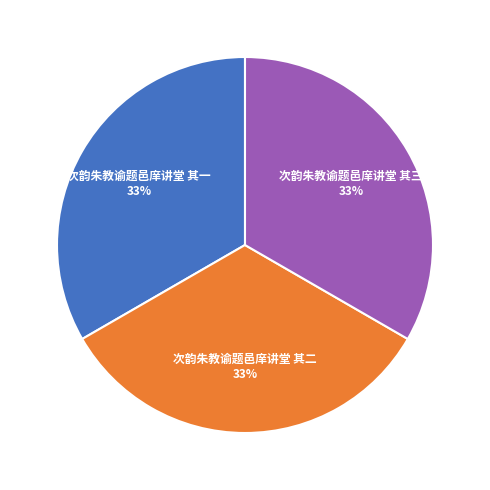

What is the ratio of the value at 次韵朱教谕题邑庠讲堂 其一 to the value at 次韵朱教谕题邑庠讲堂 其三?

1.0